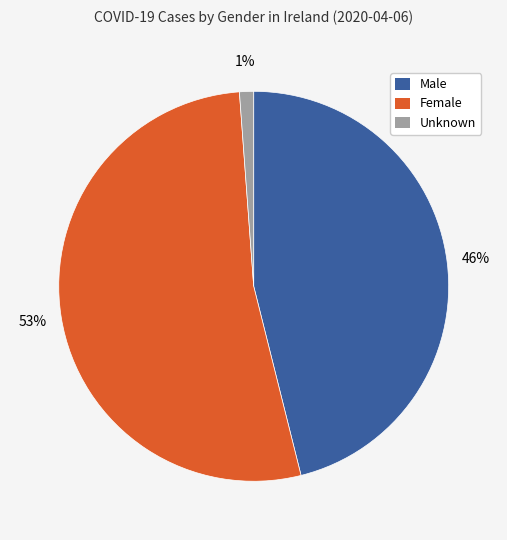

To the nearest percent, what portion does Female represent?

53%